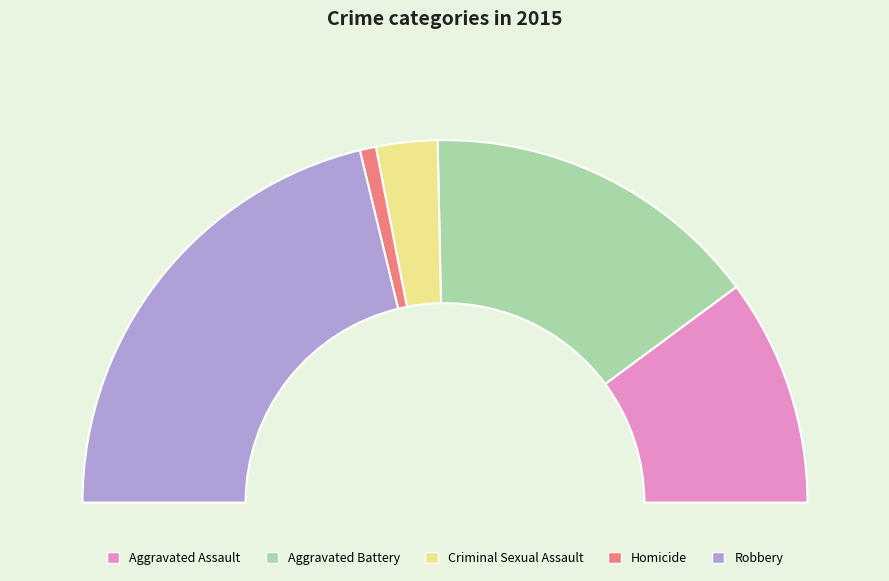

Is there a majority slice in this chart?

No